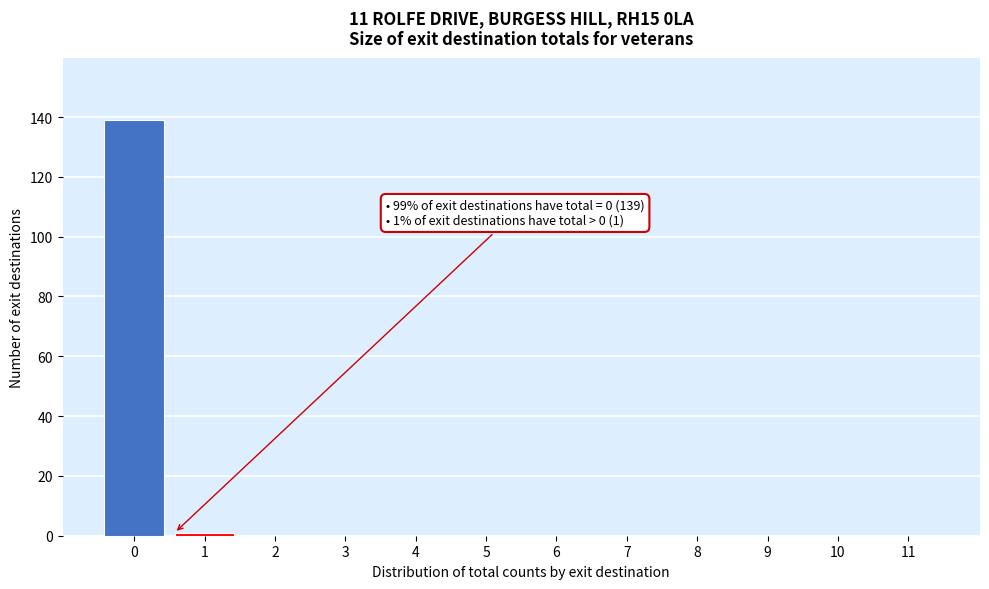

Reading right to left, what are all the values shown in this chart?

11=0	10=0	9=0	8=0	7=0	6=0	5=0	4=0	3=0	2=0	1=1	0=139